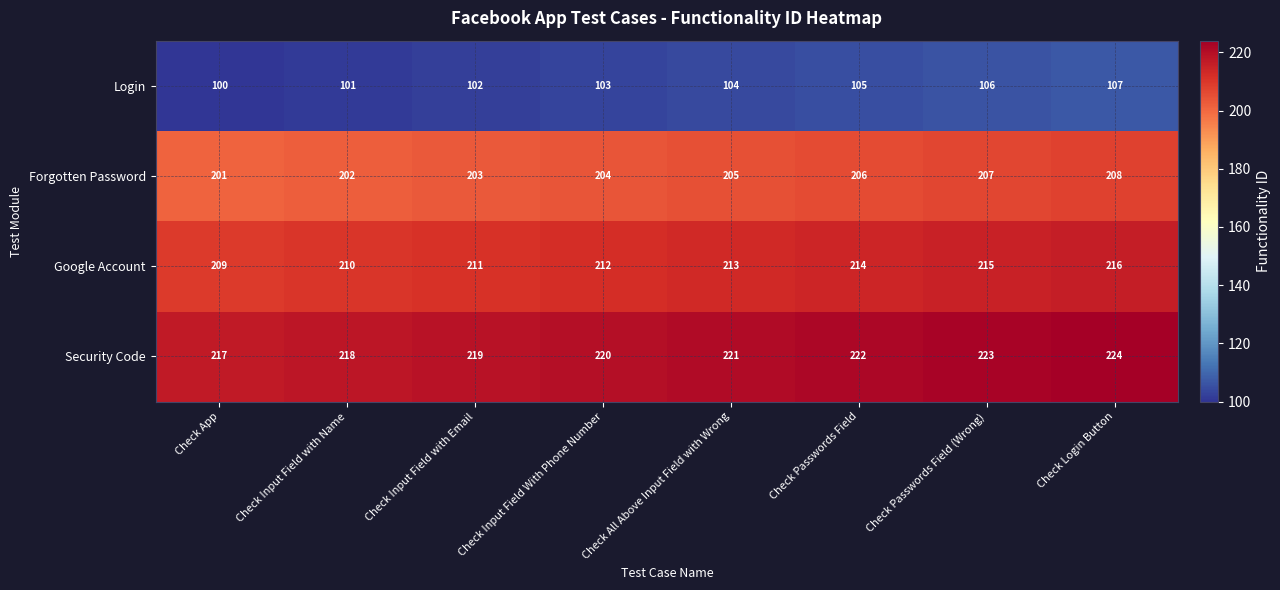

How many series are shown in this chart?

4